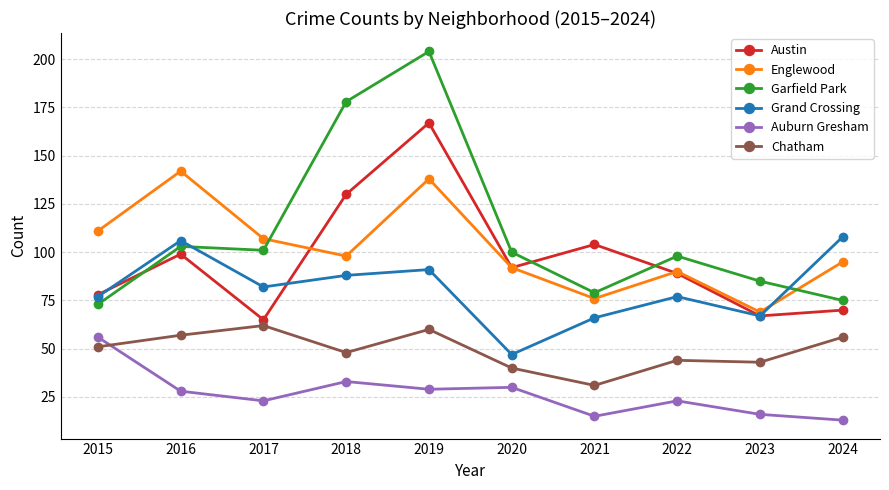

Count the number of data series in this chart.

6